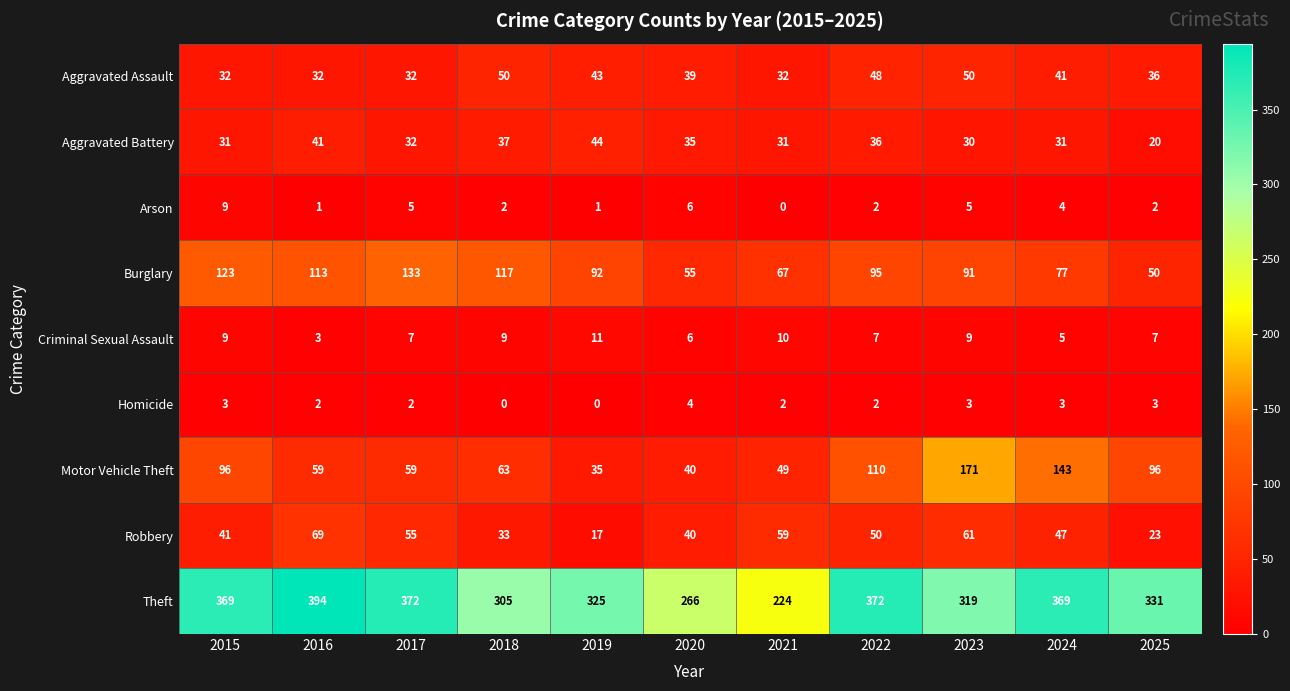

True or false: Motor Vehicle Theft has a value of 99 at 2018.

False